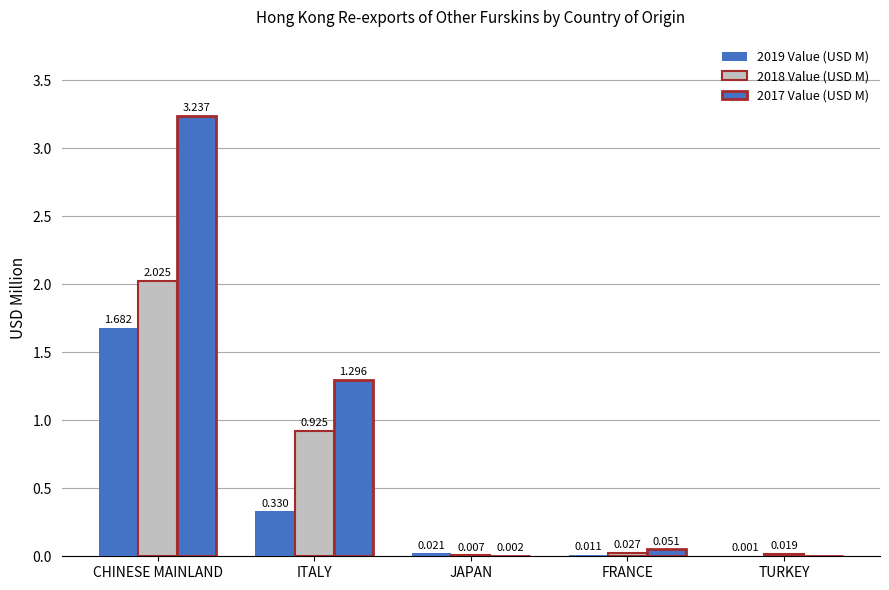

What is the total value across all series at CHINESE MAINLAND?

6.9